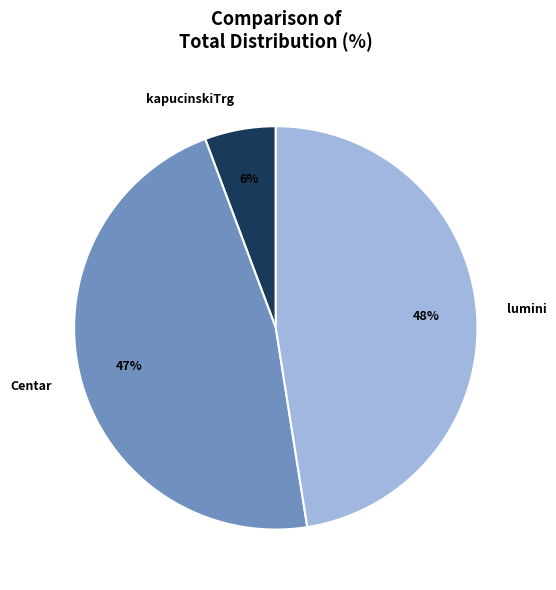

To the nearest percent, what percentage of the pie is kapucinskiTrg?

6%